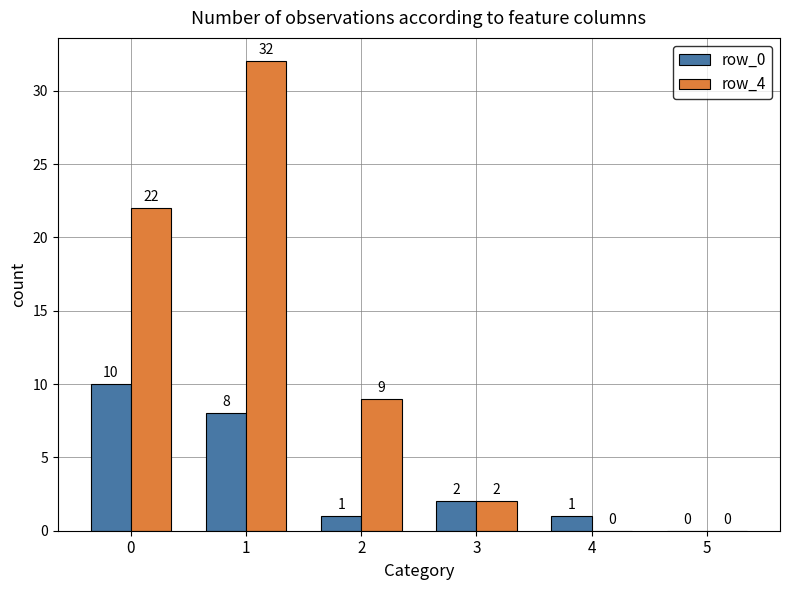

How many groups of bars are there?

6